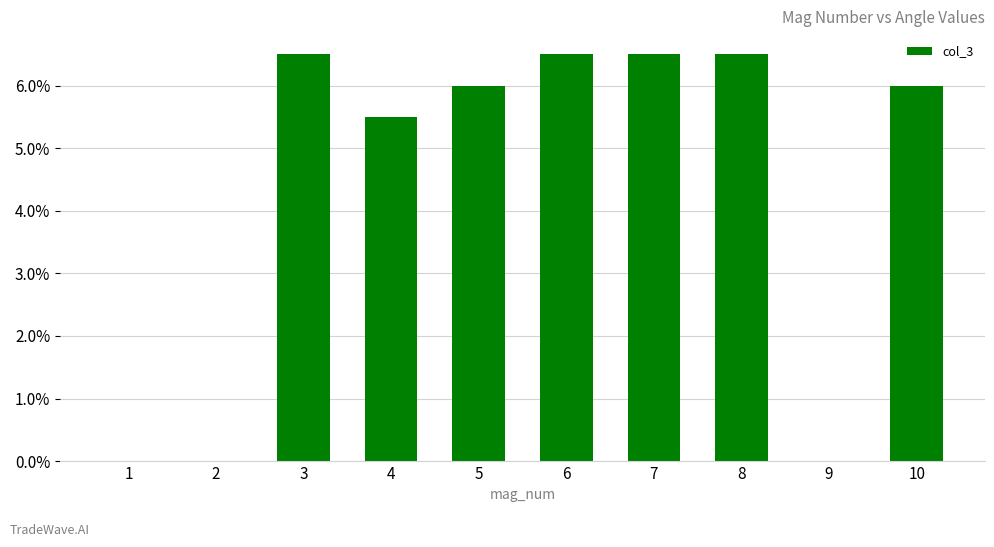

Which has a higher value, 4 or 2?

4